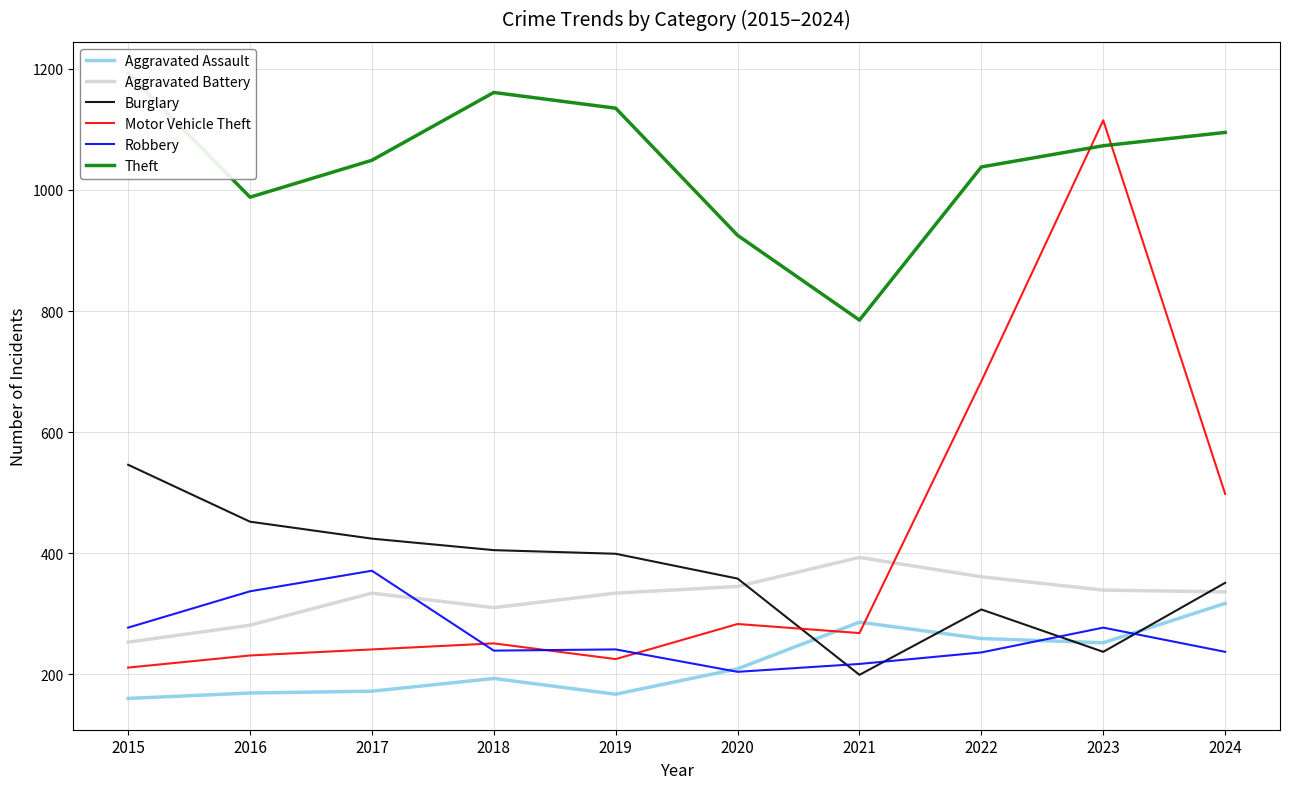

Does the chart have visible grid lines?

Yes